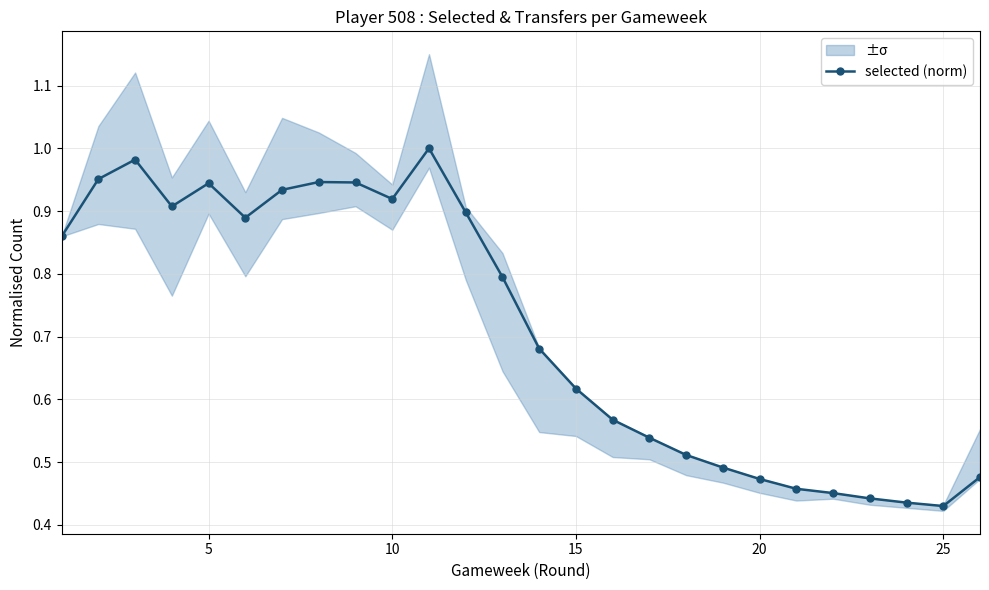

How many distinct data groups are displayed?

1